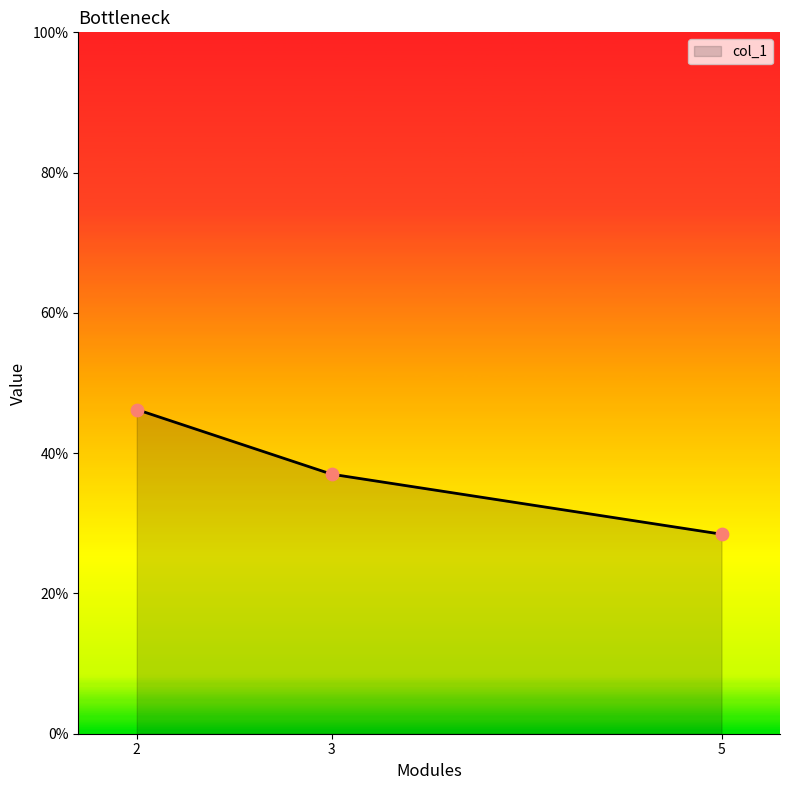

Between 5 and 3, which is larger?

3